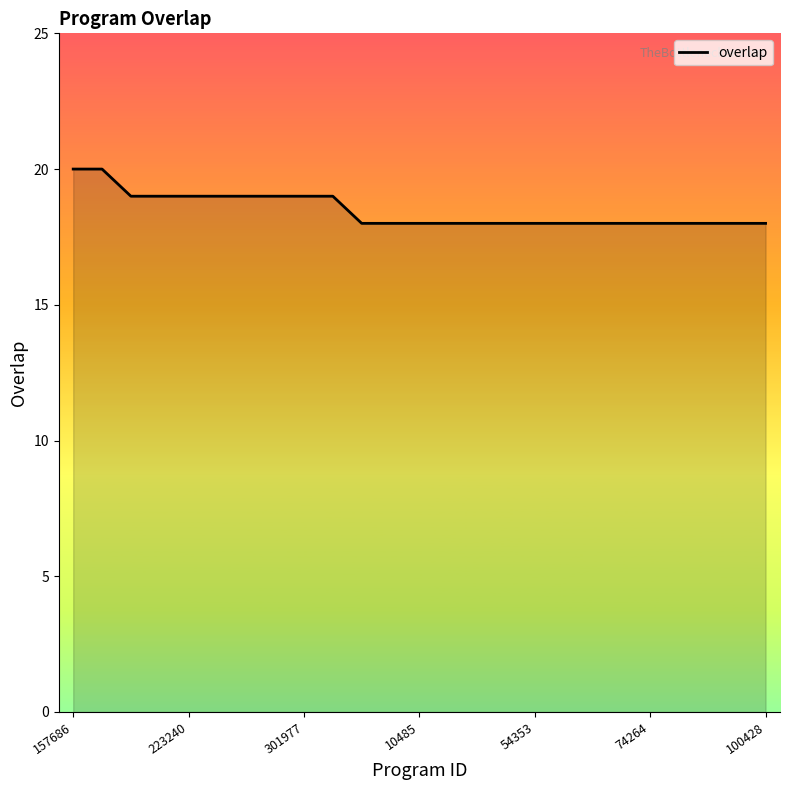

What is the maximum value shown in the chart?

20